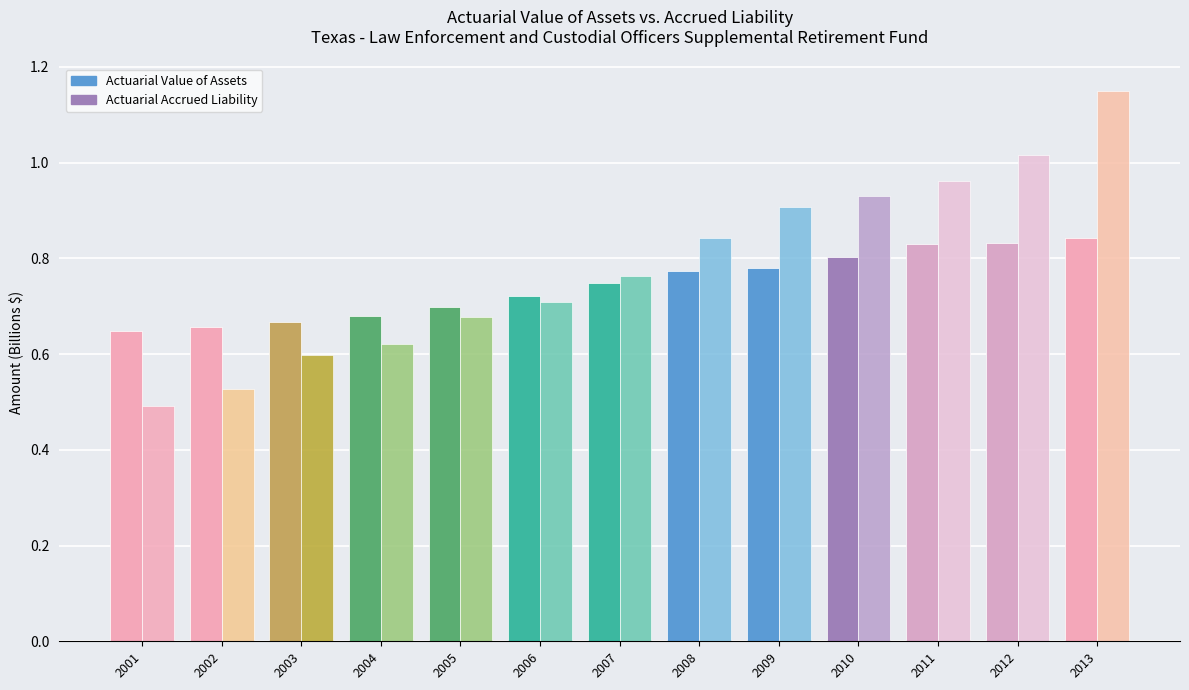

Count the number of data series in this chart.

2